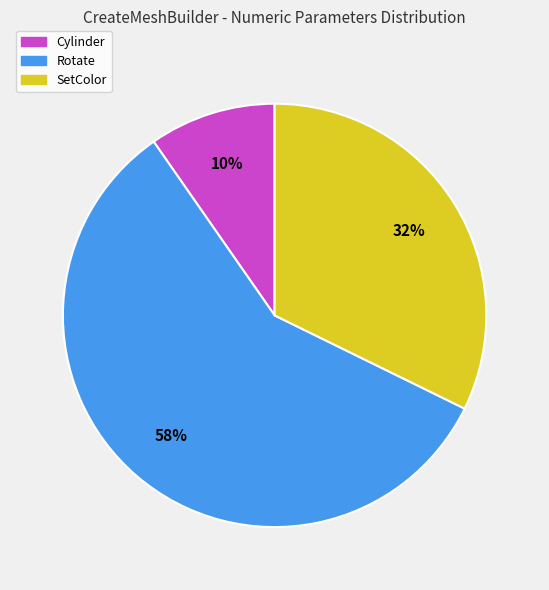

To the nearest percent, what is the difference between the largest and smallest slice percentages?

48%